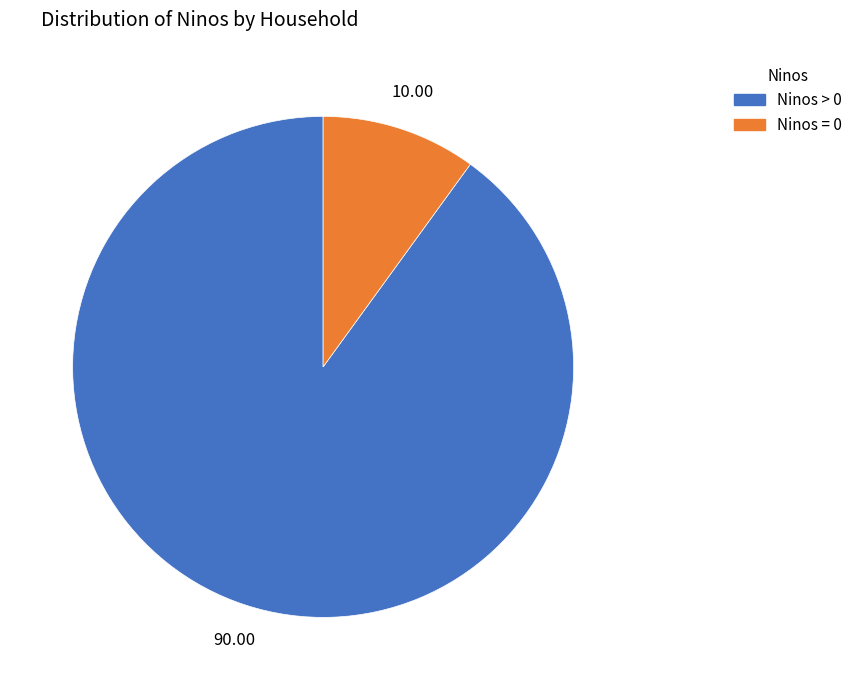

Combined, do Ninos > 0 and Ninos = 0 account for over 50%?

Yes